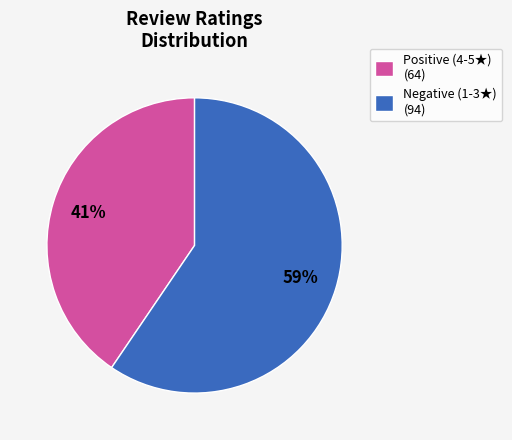

Is there a majority slice in this chart?

Yes